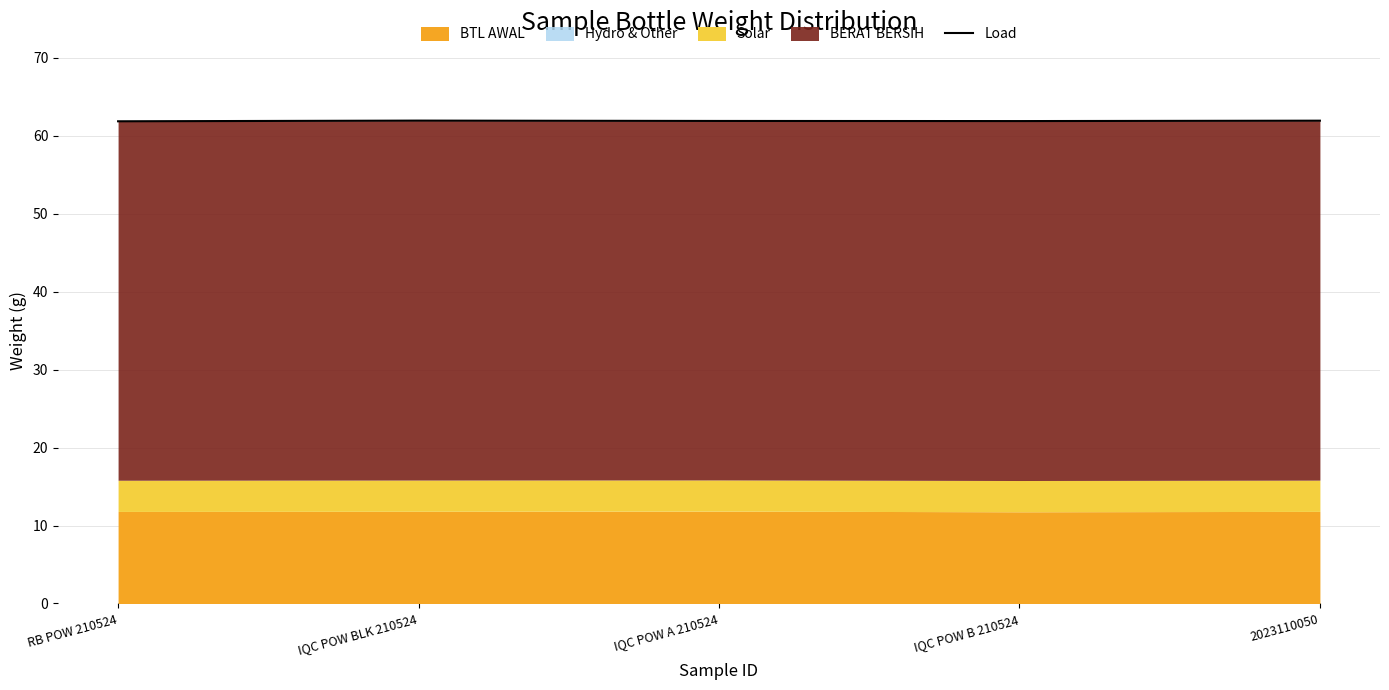

Rank the categories by value from lowest to highest.

RB POW 210524, IQC POW B 210524, IQC POW A 210524, 2023110050, IQC POW BLK 210524